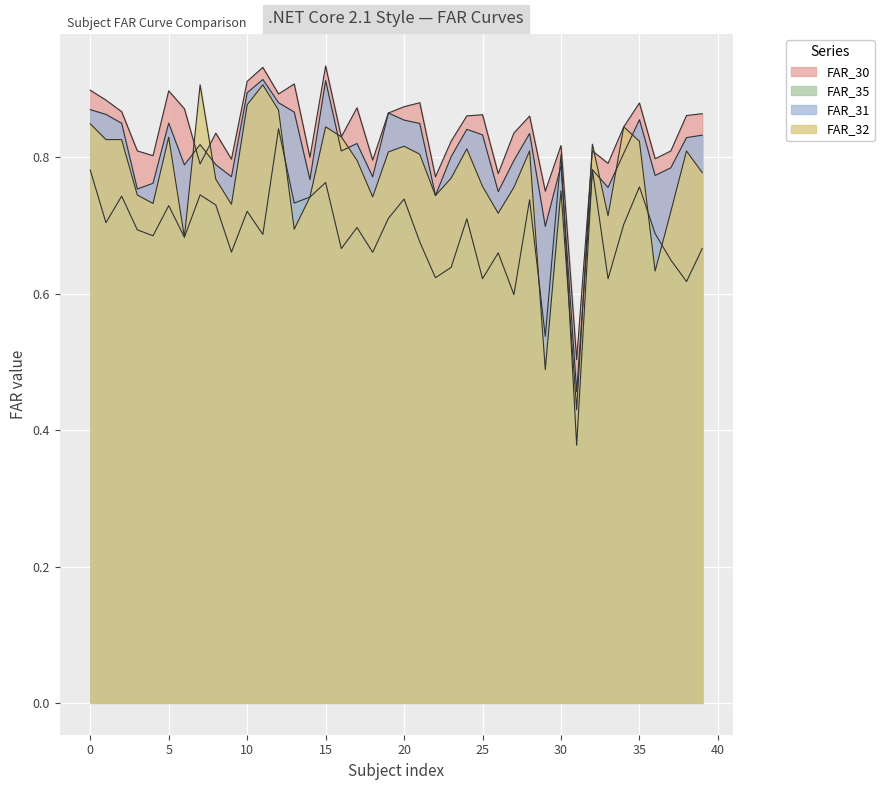

How many lines are shown in the chart?

4